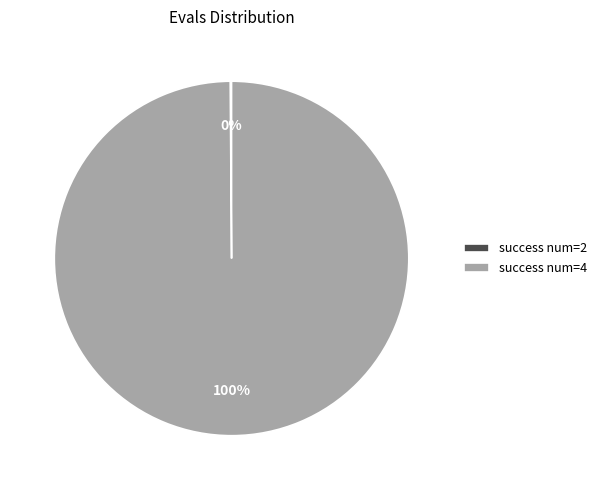

What is the largest slice in the pie chart?

success num=4